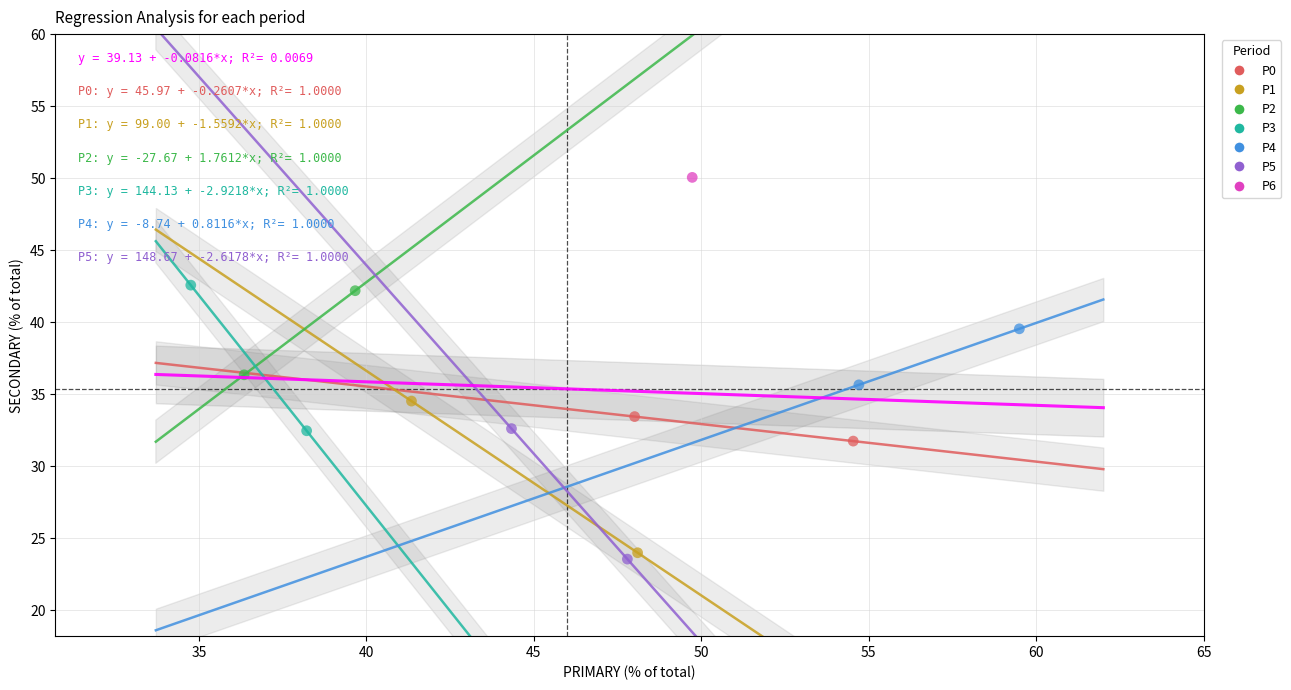

Which series contains the highest Y value?

P6